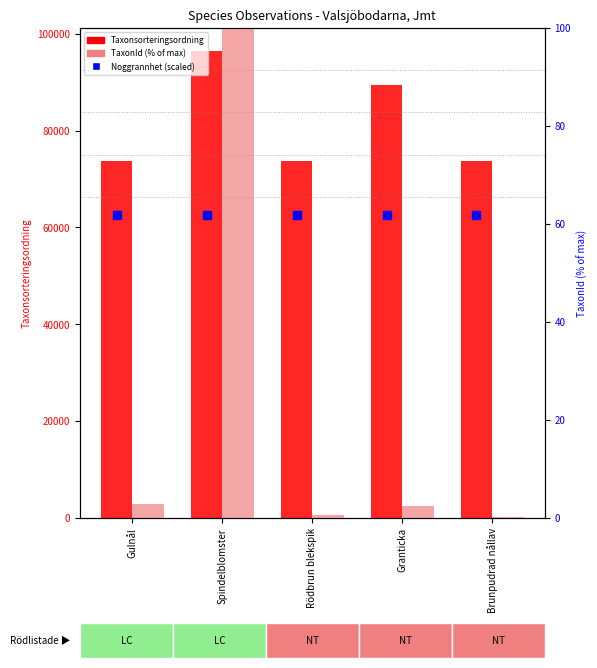

Which series reaches the maximum Y coordinate?

Taxonsorteringsordning